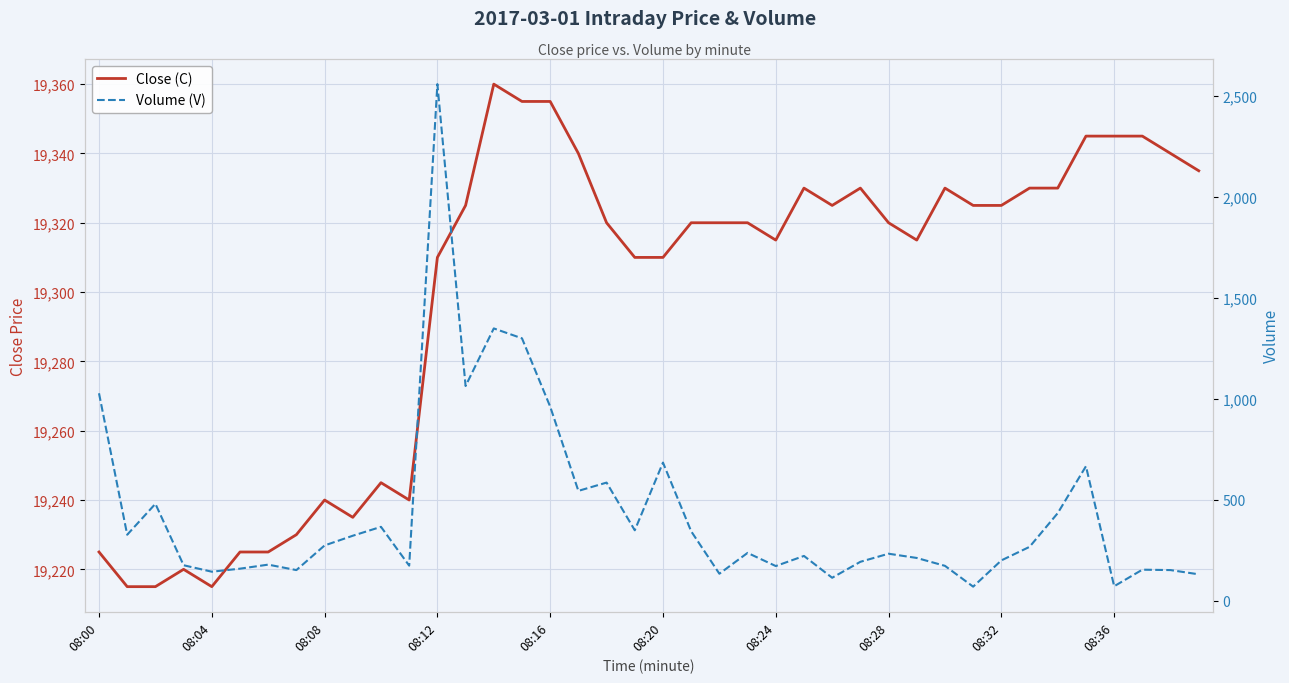

The Volume (V) series shows 196 at 26. True or false?

False